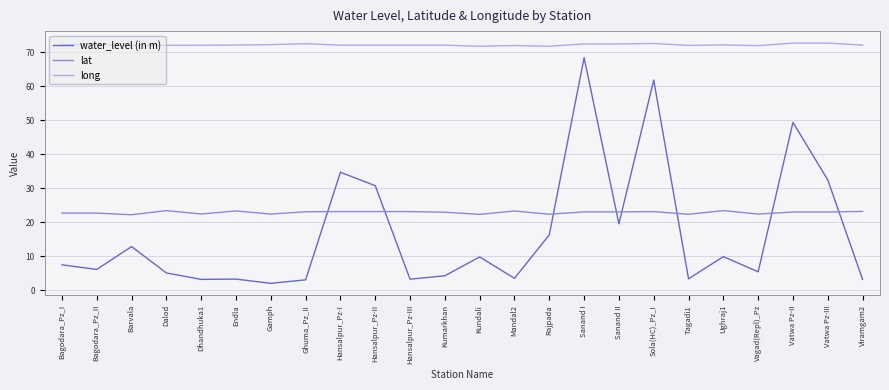

What is the greatest value displayed?

72.6